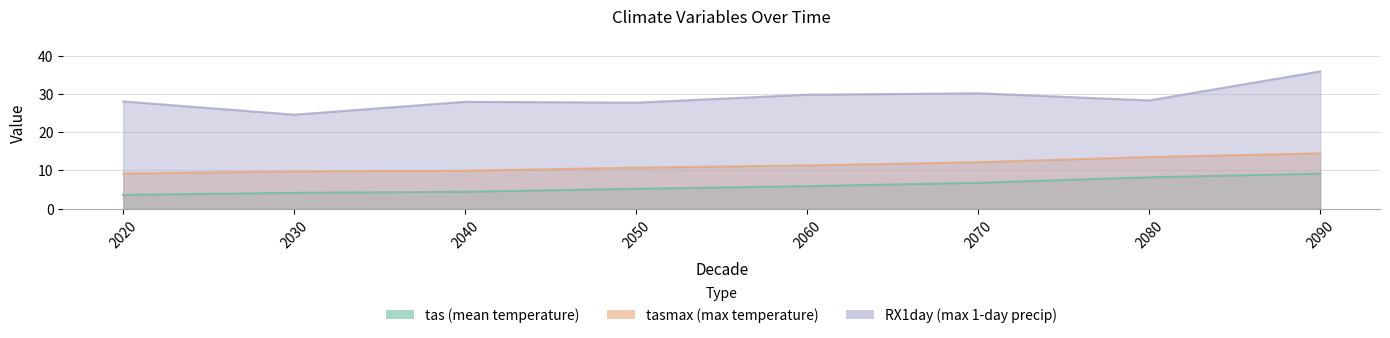

Where is RX1day nearest to the value 30?

2070